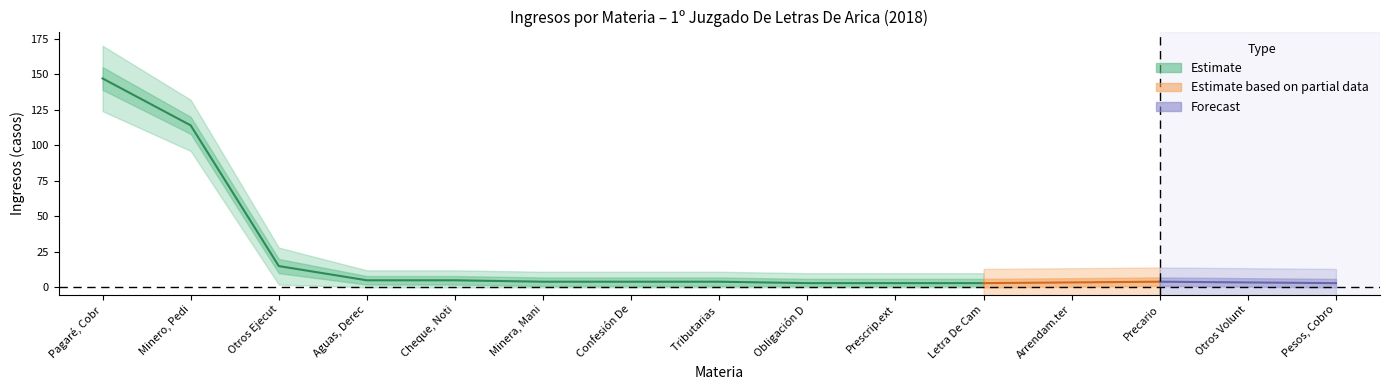

Rank the categories by value from highest to lowest.

Pagaré, Cobro De, Minero, Pedimento, Otros Ejecutivos, Aguas, Derechos, Cheque, Notificación, Minera, Manifestación, Confesión De Deuda, Tributarias Obligaciones, Obligación De Dar, Prescrip.extinción, Letra De Cambio, Arrendam.terminación, Precario, Otros Voluntarios, Pesos, Cobro De